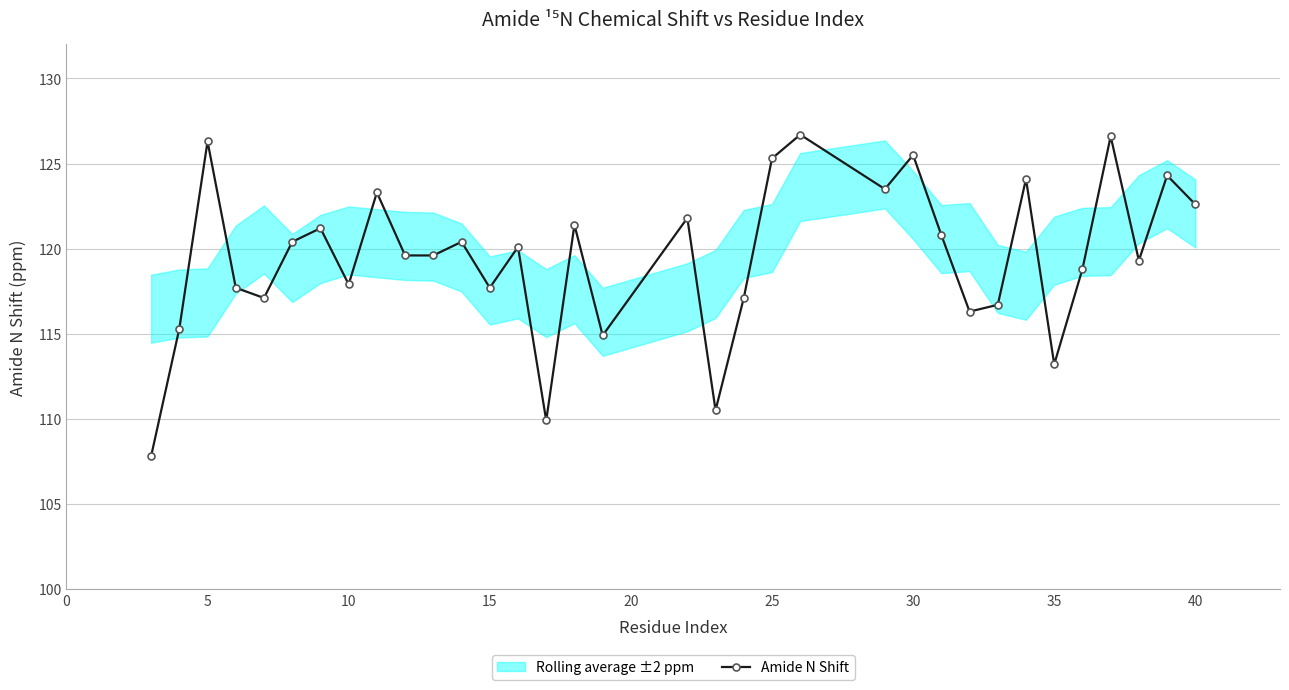

True or false: Amide N Shift has more than 2 interior local peaks.

True